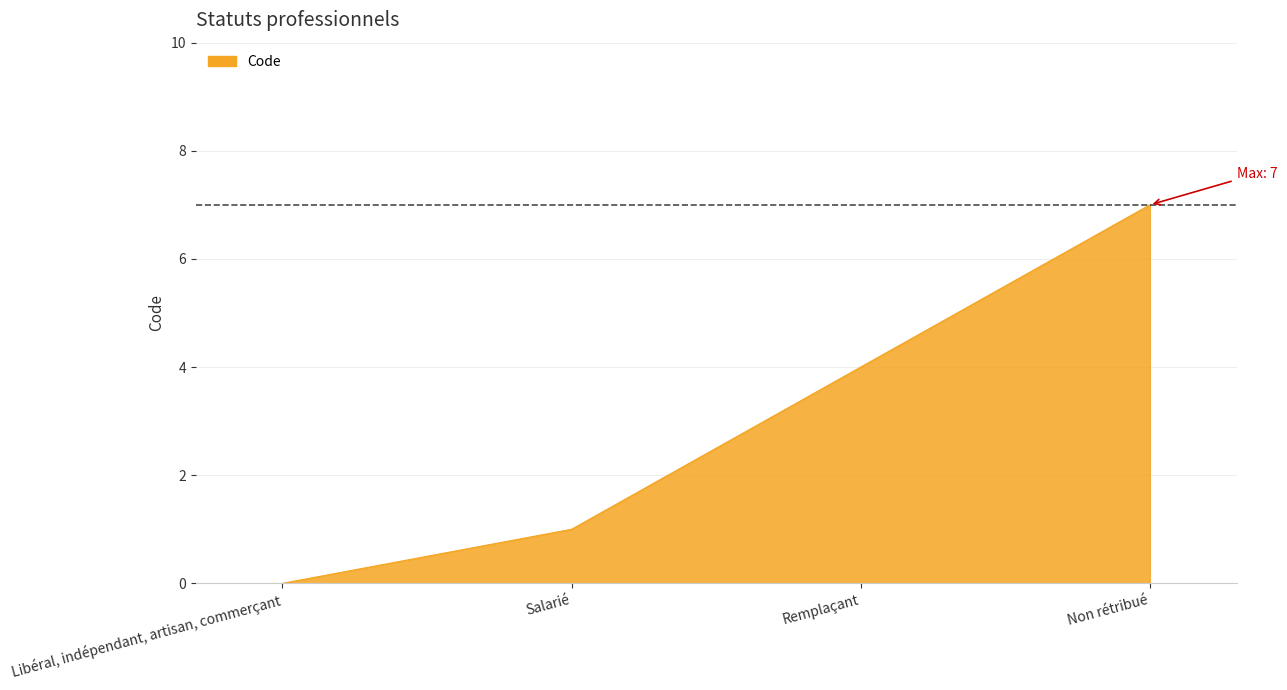

How many values are between 1 and 7?

3